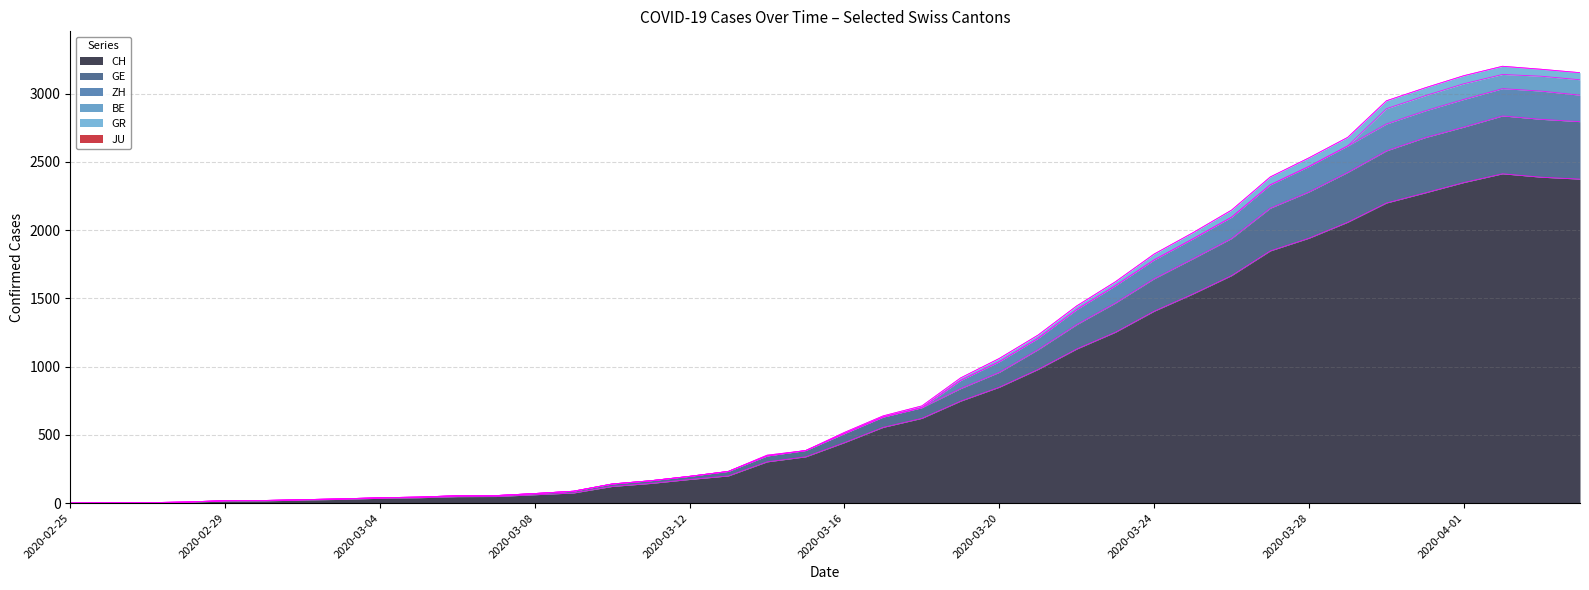

What is the maximum value for CH?

2413